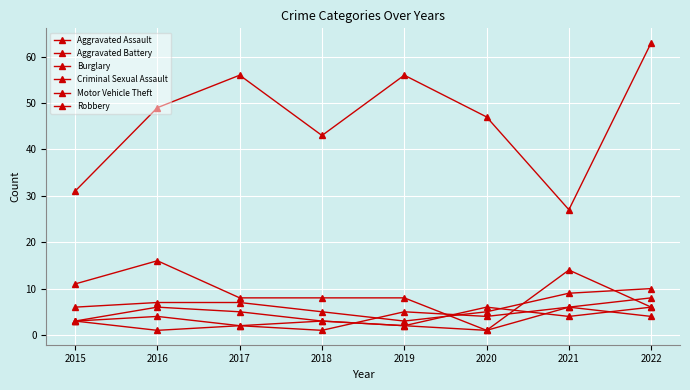

What is the average value of the Aggravated Battery series?

4